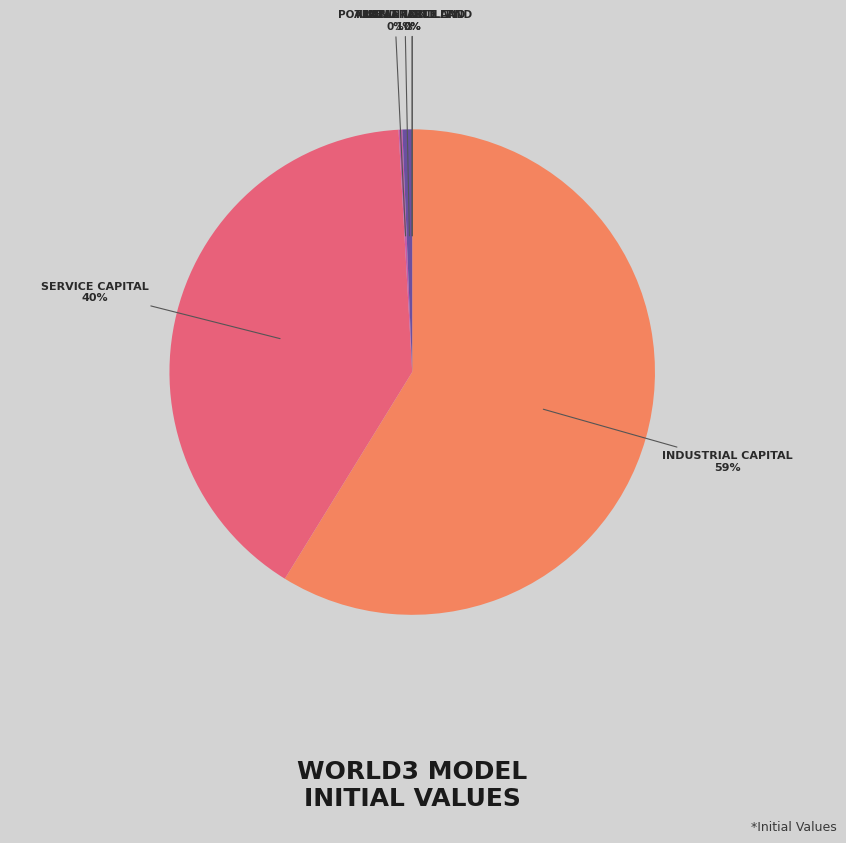

To the nearest percent, what is the difference between the largest and smallest slice percentages?

59%